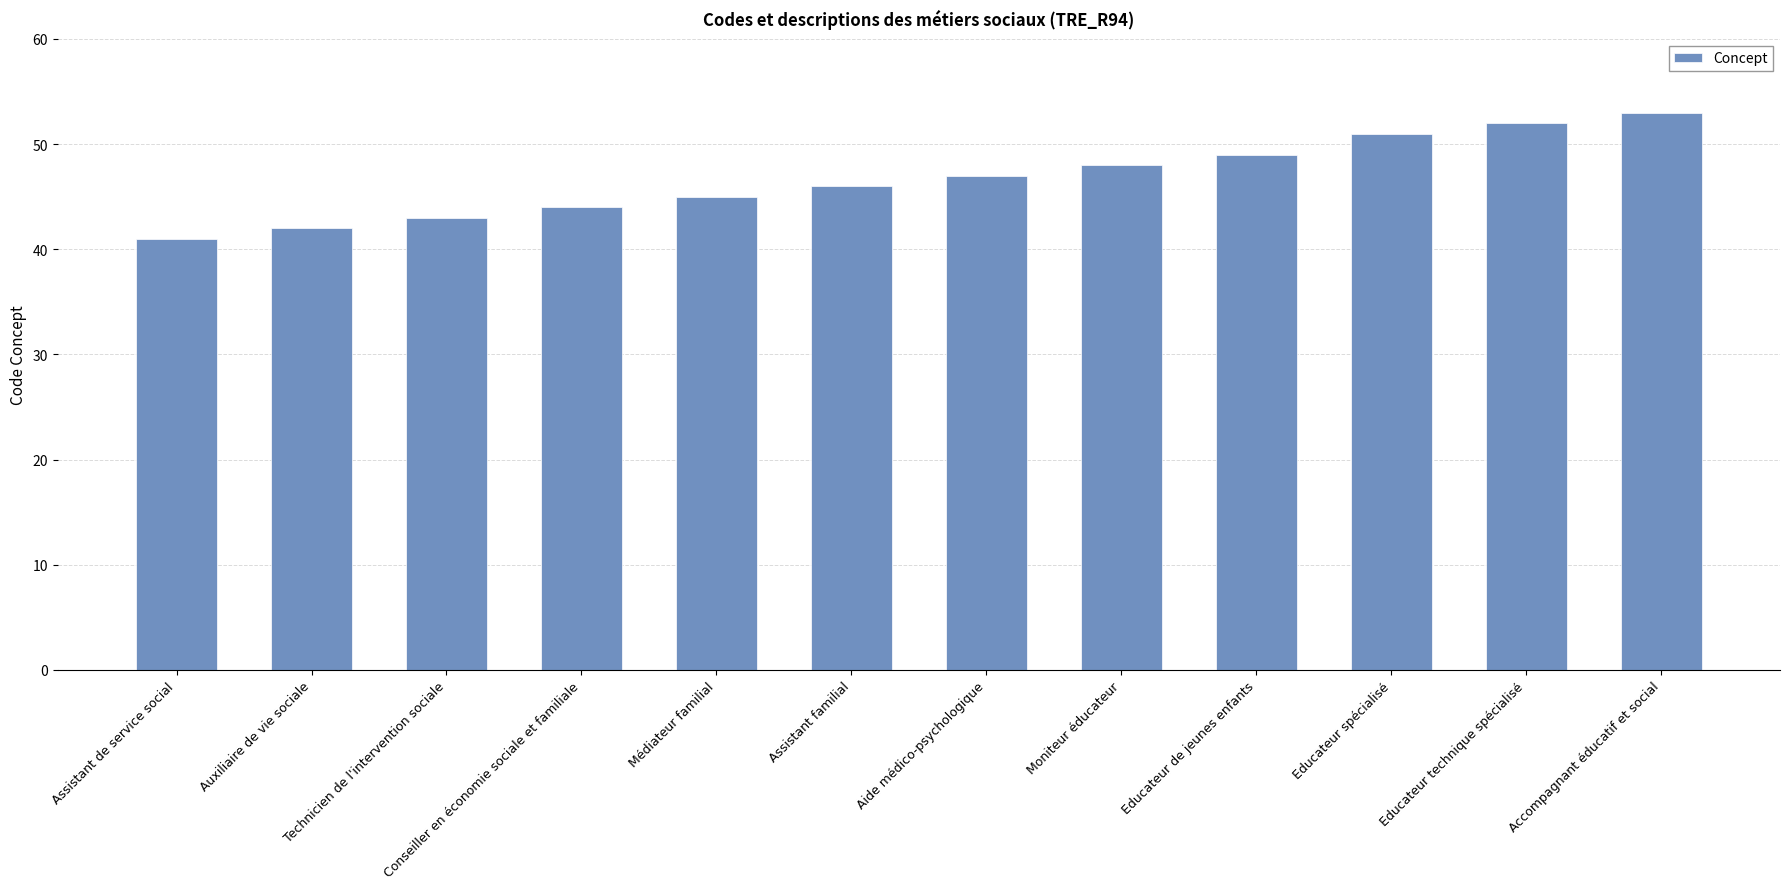

How many data points does each series have?

12